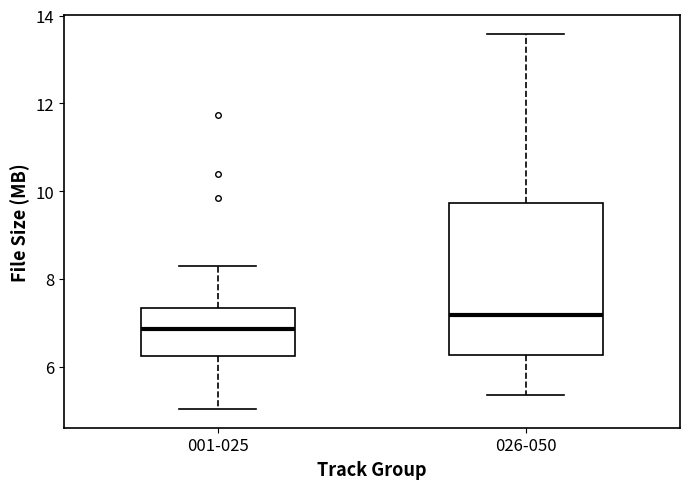

Reading left to right, read every box against the y-axis: the position of its median line, the range the box covers, and the ends of its whiskers. The values are not printed on the chart, so give them approximately, as read against the axis.

001-025: median 6.8, box 6.2 to 7.4, whiskers 5.0 to 8.2
026-050: median 7.2, box 6.2 to 9.8, whiskers 5.4 to 13.6